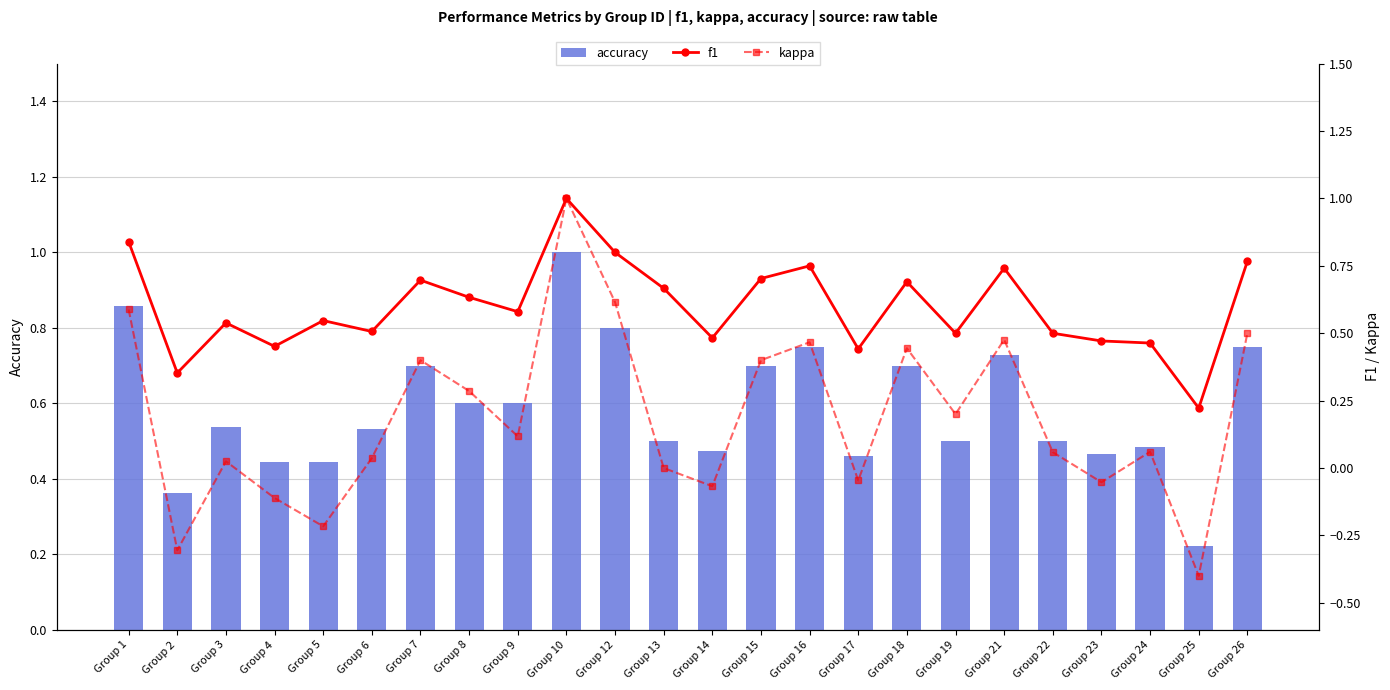

Which series has the largest range (max minus min)?

kappa